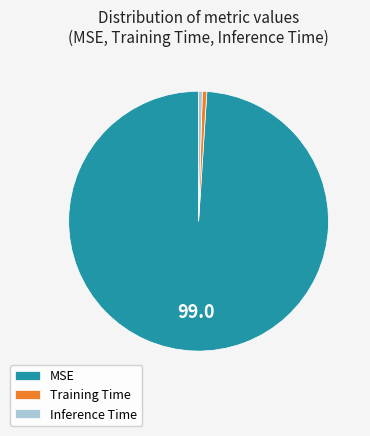

Is the sum of MSE and Inference Time greater than half?

Yes